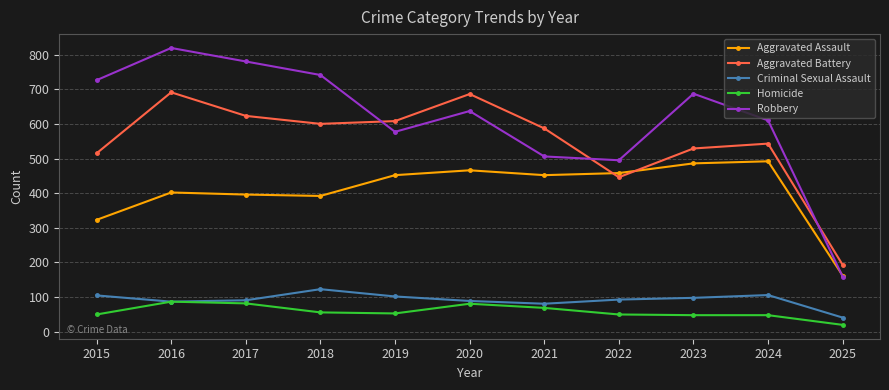

At 2015, list the series in order from smallest to largest.

Homicide, Criminal Sexual Assault, Aggravated Assault, Aggravated Battery, Robbery